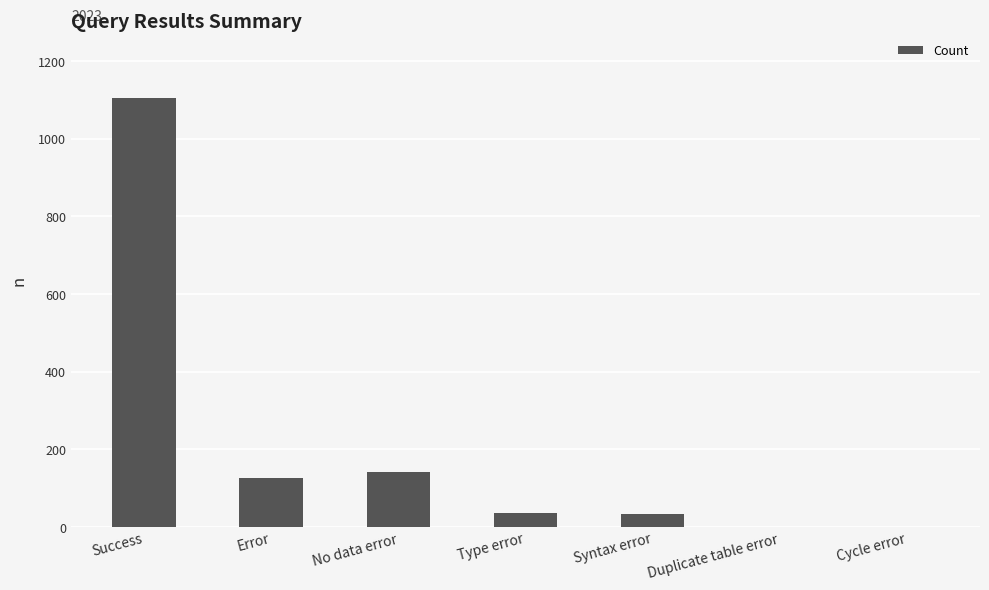

The value at No data error is 142. True or false?

True